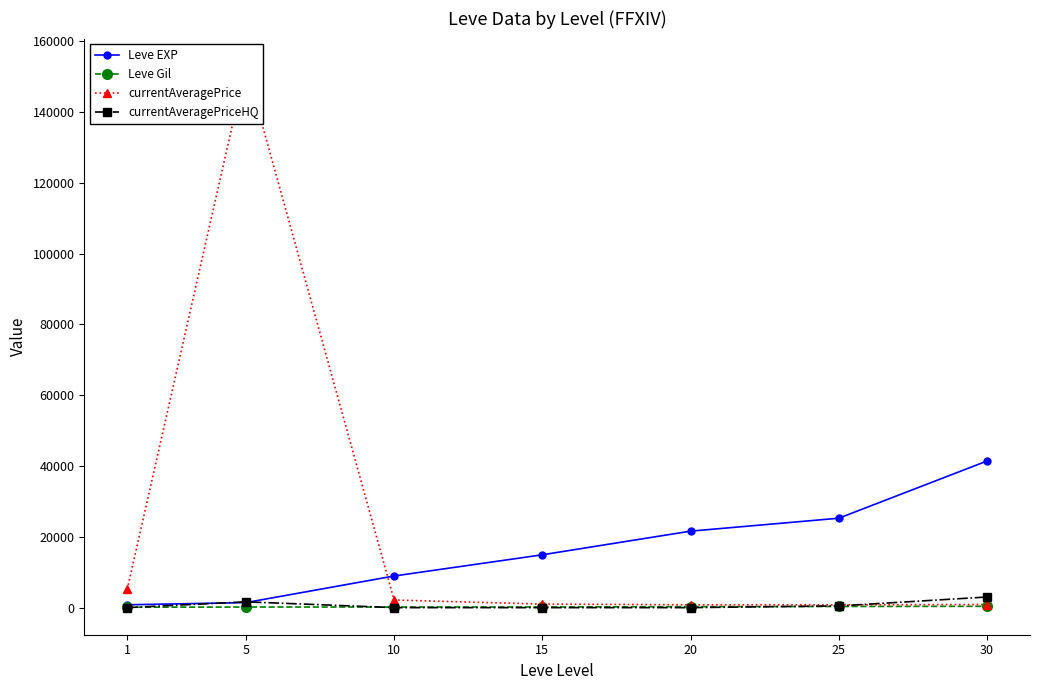

At how many categories does at least one series exceed 103031?

1